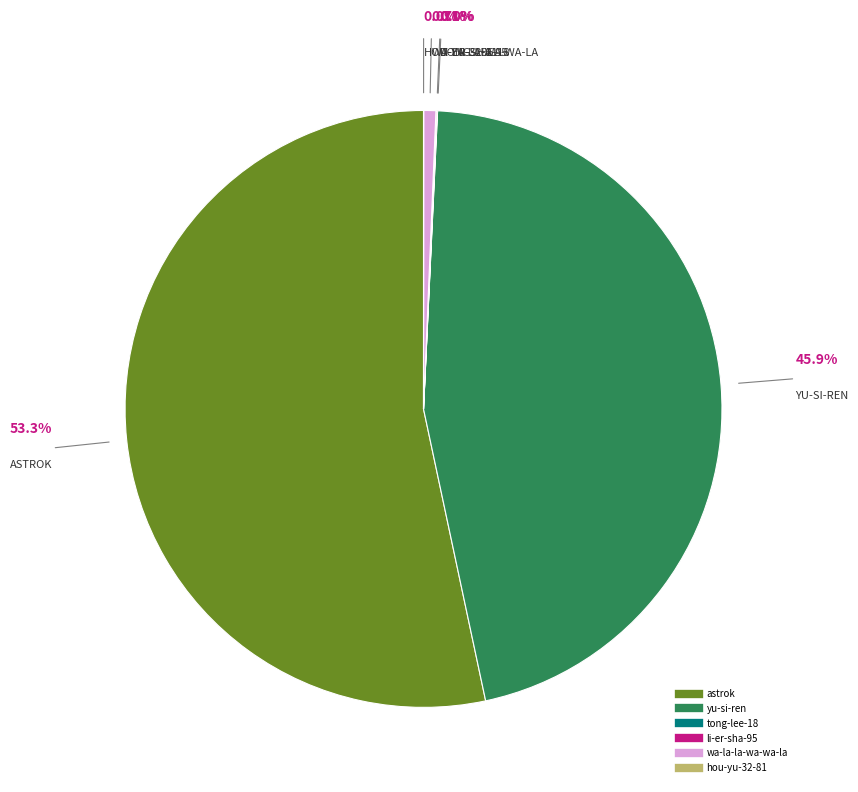

Which slice represents more than half of the pie?

astrok